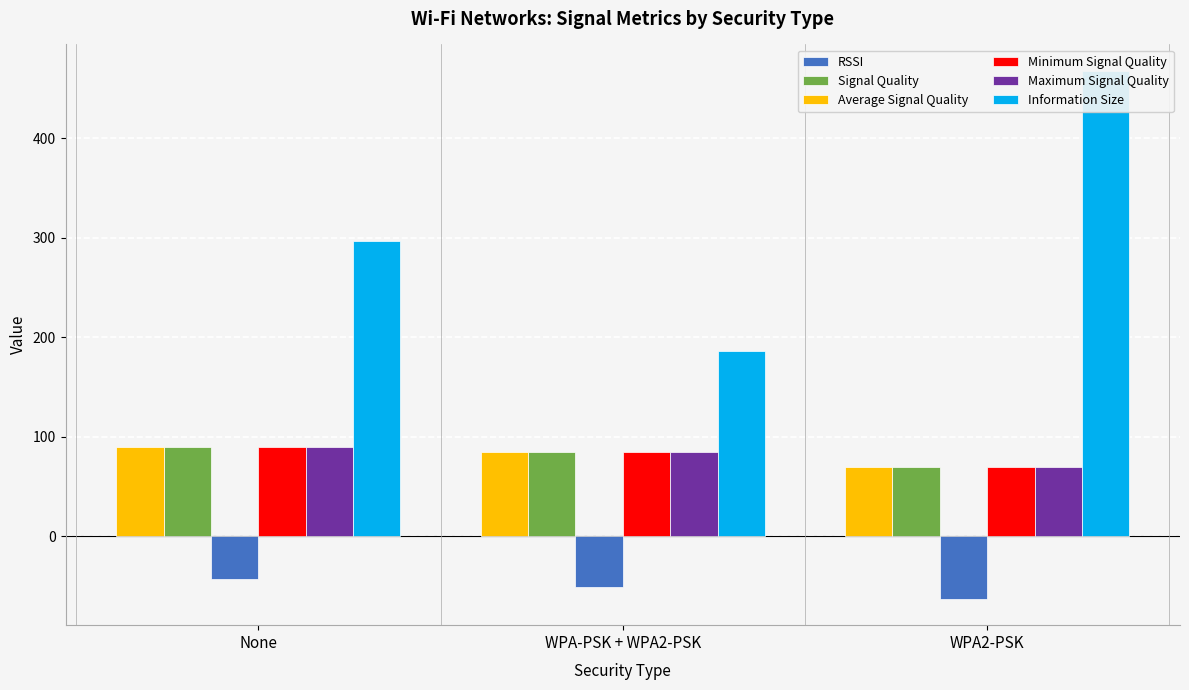

Reading left to right, extract all data points from this chart.

RSSI: -43	-51	-63
Signal Quality: 90	85	70
Average Signal Quality: 90	85	70
Minimum Signal Quality: 90	85	70
Maximum Signal Quality: 90	85	70
Information Size: 297	186	468